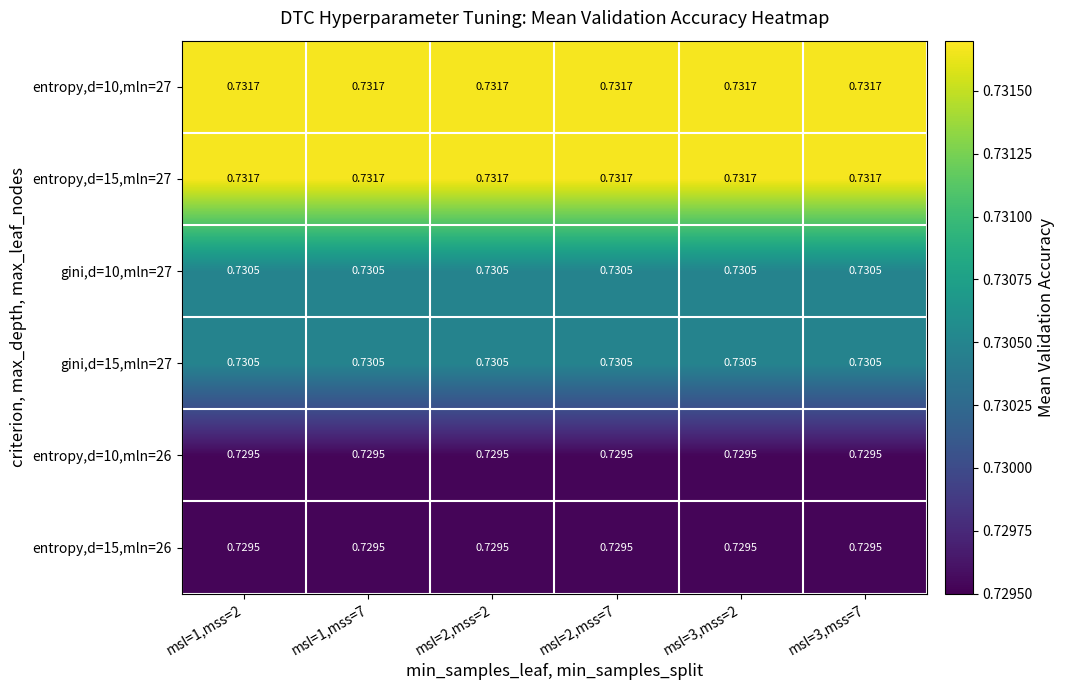

Which series has the largest total across all categories?

entropy,d=10,mln=27